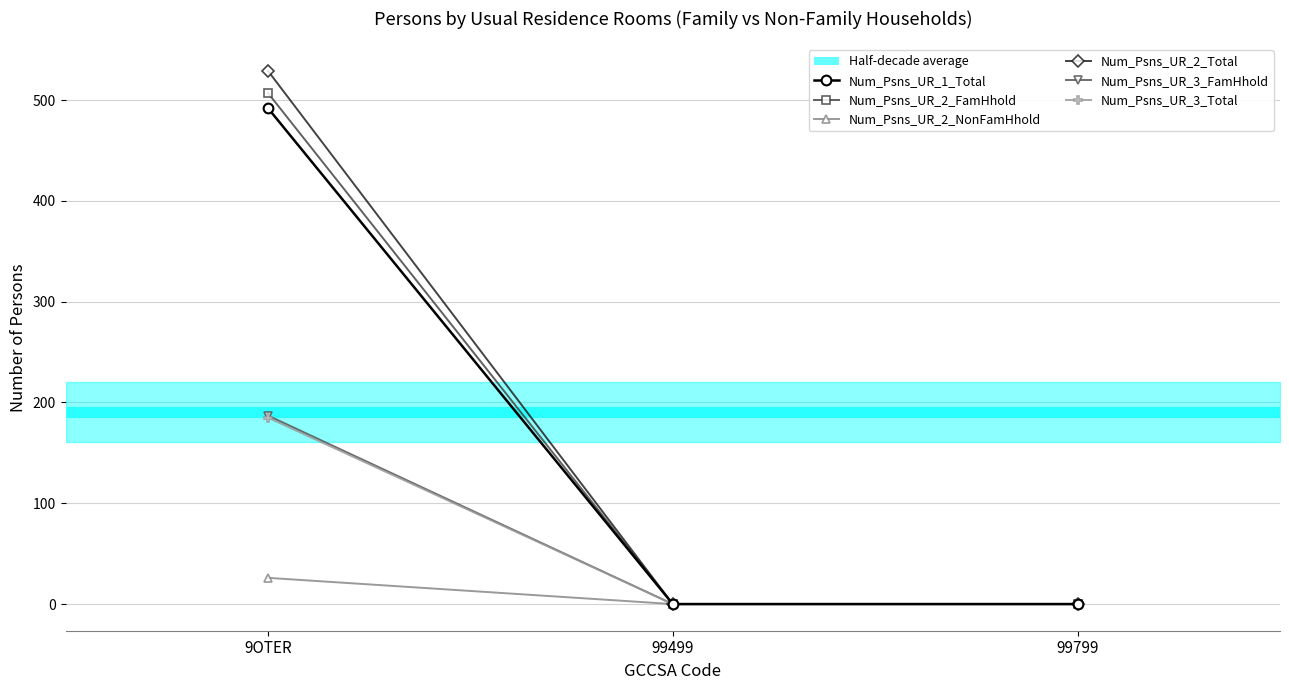

What is the maximum value shown in the chart?

529